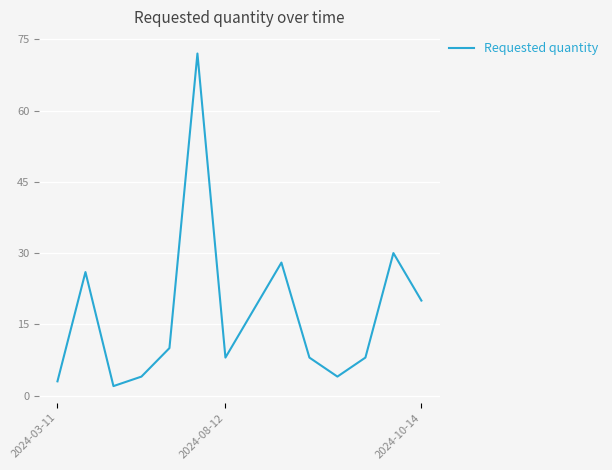

What is the difference between the maximum and minimum values?

70